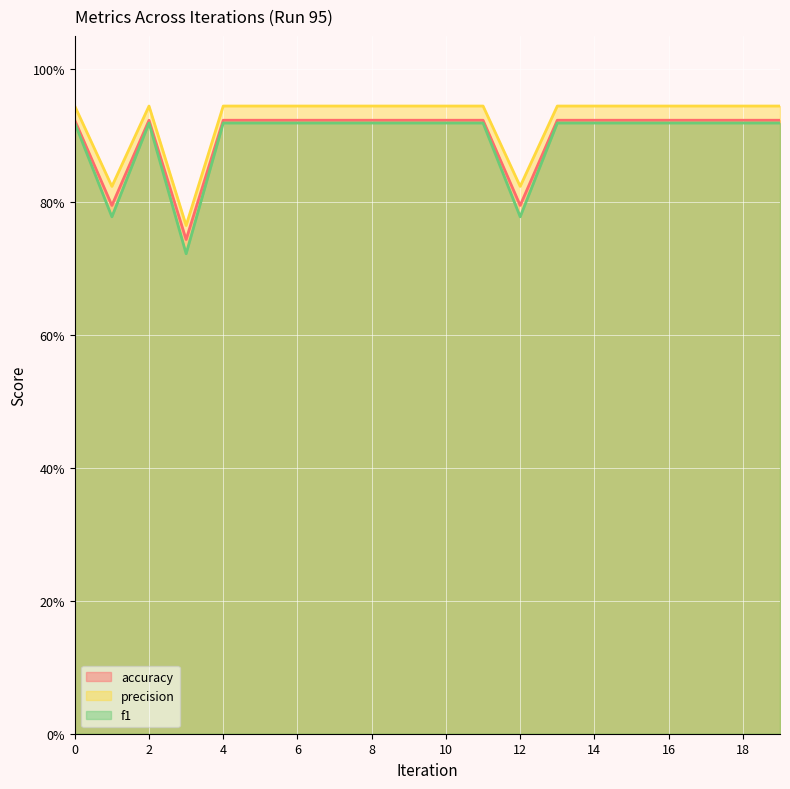

Reading left to right, what are all the values shown in this chart?

accuracy: 0=0.9	1=0.8	2=0.9	3=0.7	4=0.9	5=0.9	6=0.9	7=0.9	8=0.9	9=0.9	10=0.9	11=0.9	12=0.8	13=0.9	14=0.9	15=0.9	16=0.9	17=0.9	18=0.9	19=0.9
precision: 0=0.9	1=0.8	2=0.9	3=0.8	4=0.9	5=0.9	6=0.9	7=0.9	8=0.9	9=0.9	10=0.9	11=0.9	12=0.8	13=0.9	14=0.9	15=0.9	16=0.9	17=0.9	18=0.9	19=0.9
f1: 0=0.9	1=0.8	2=0.9	3=0.7	4=0.9	5=0.9	6=0.9	7=0.9	8=0.9	9=0.9	10=0.9	11=0.9	12=0.8	13=0.9	14=0.9	15=0.9	16=0.9	17=0.9	18=0.9	19=0.9